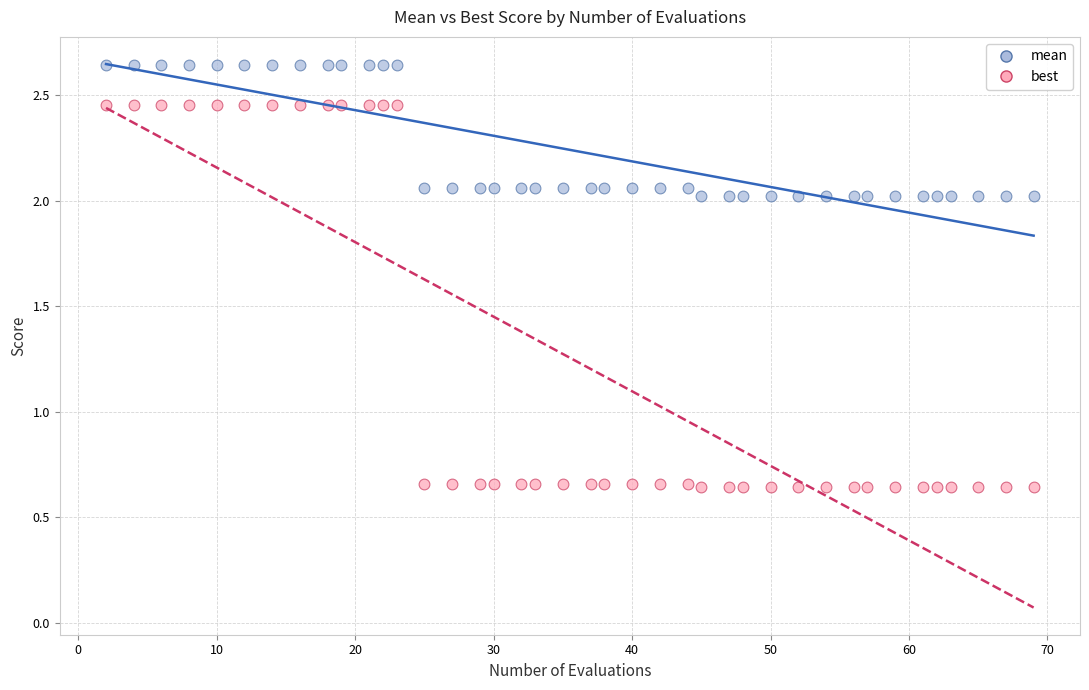

Which series contains the lowest Y value?

best